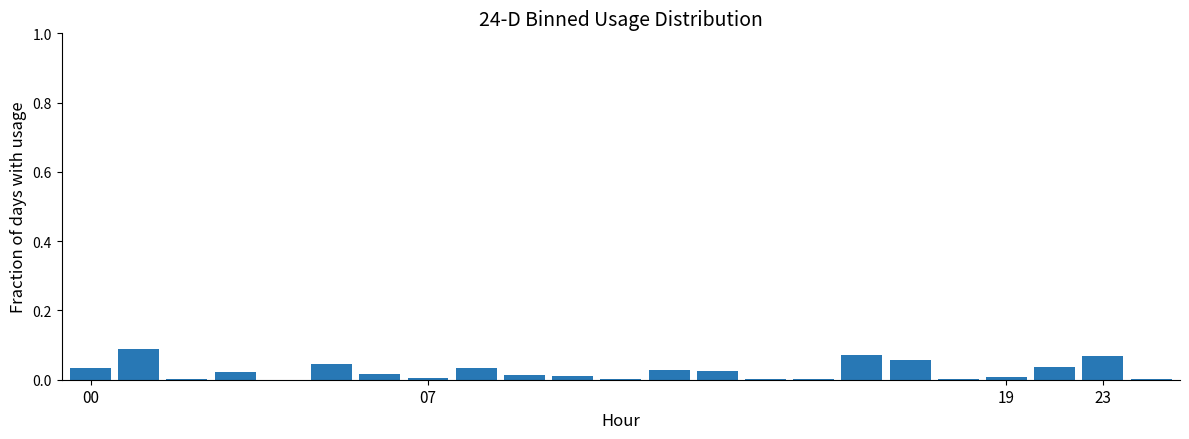

What is the sum of all values?

0.6